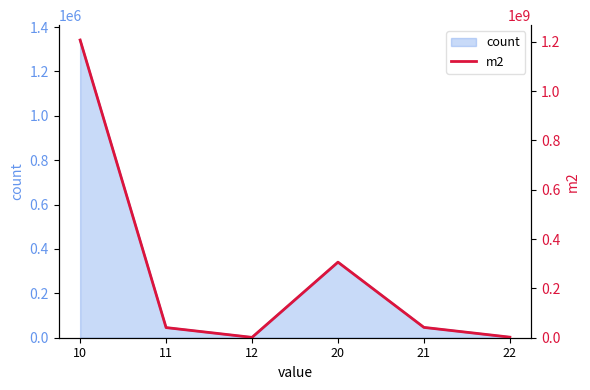

The value at 12 is 733128. True or false?

False